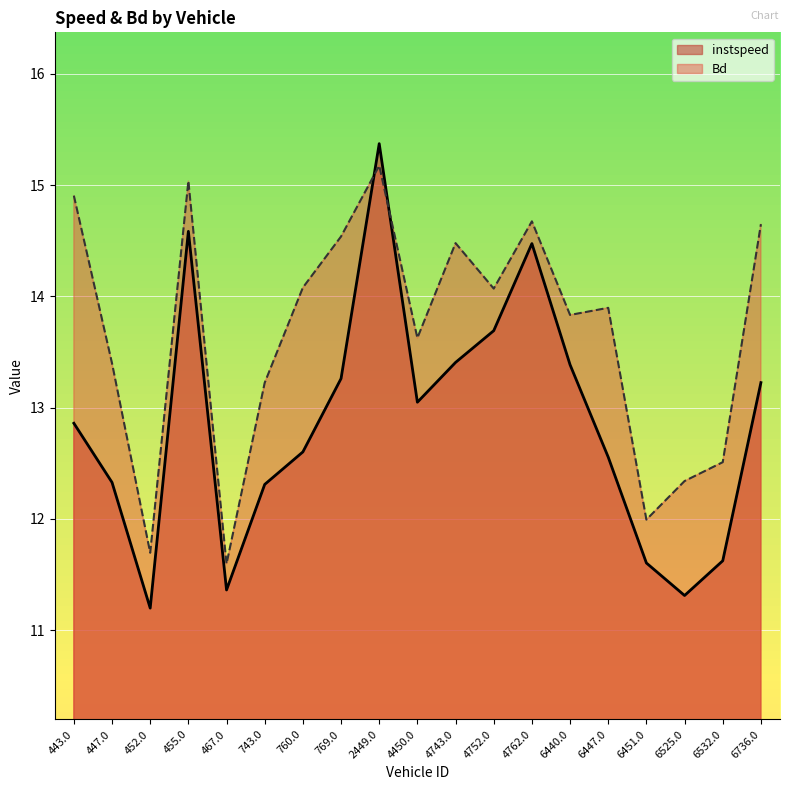

At which label is instspeed closest to 13?

4450.0